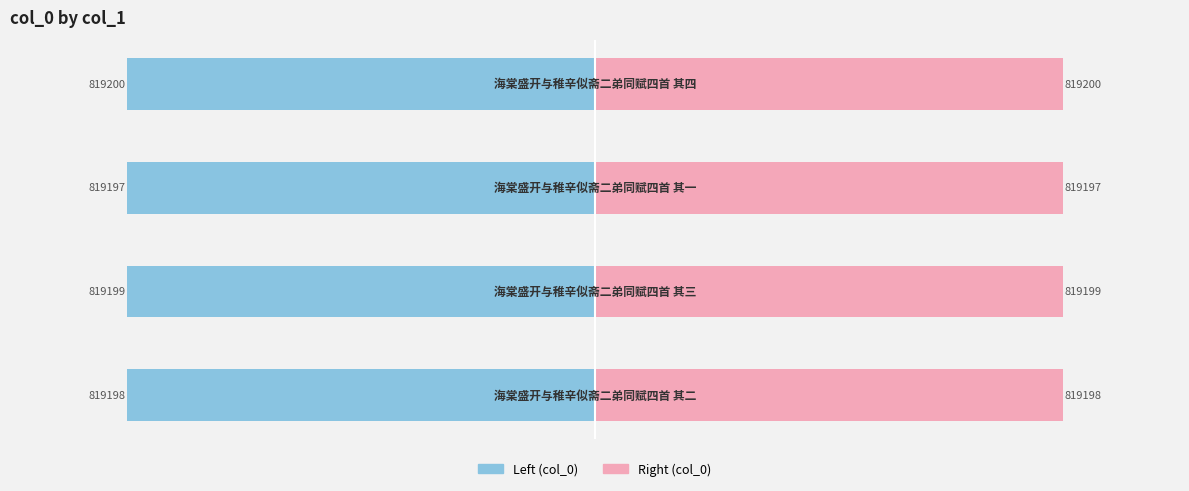

The col_0 (right) series shows 1324467 at −1.00. True or false?

False